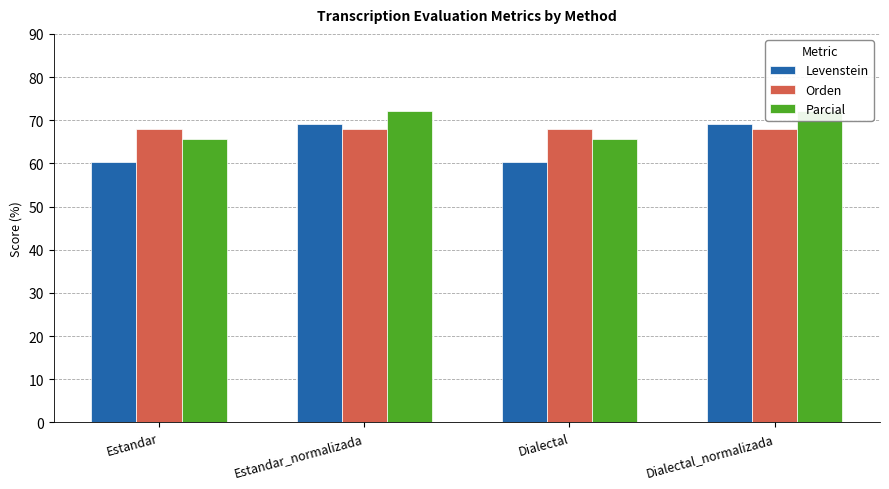

Reading left to right, extract all data points from this chart.

Levenstein: 60.2	69.2	60.2	69.2
Orden: 68.1	68.1	68.1	68.1
Parcial: 65.8	72.1	65.8	72.1